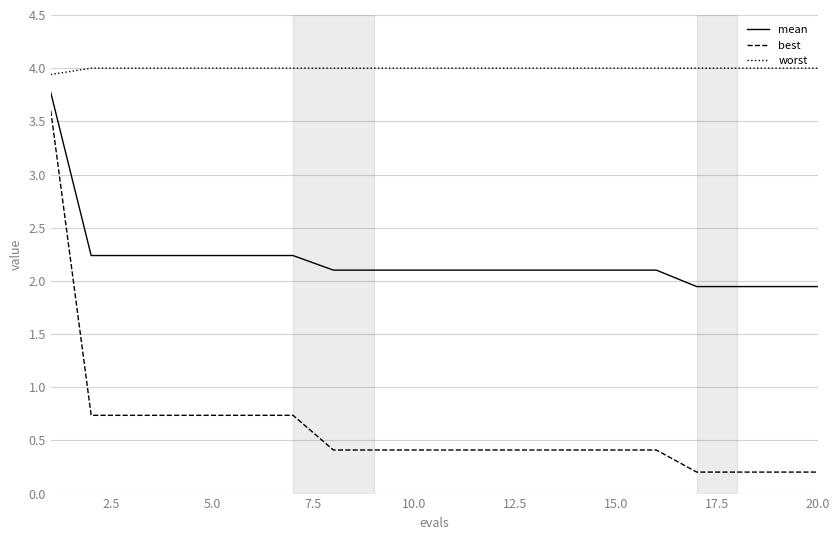

What is the difference between the maximum and minimum values in the best series?

3.4